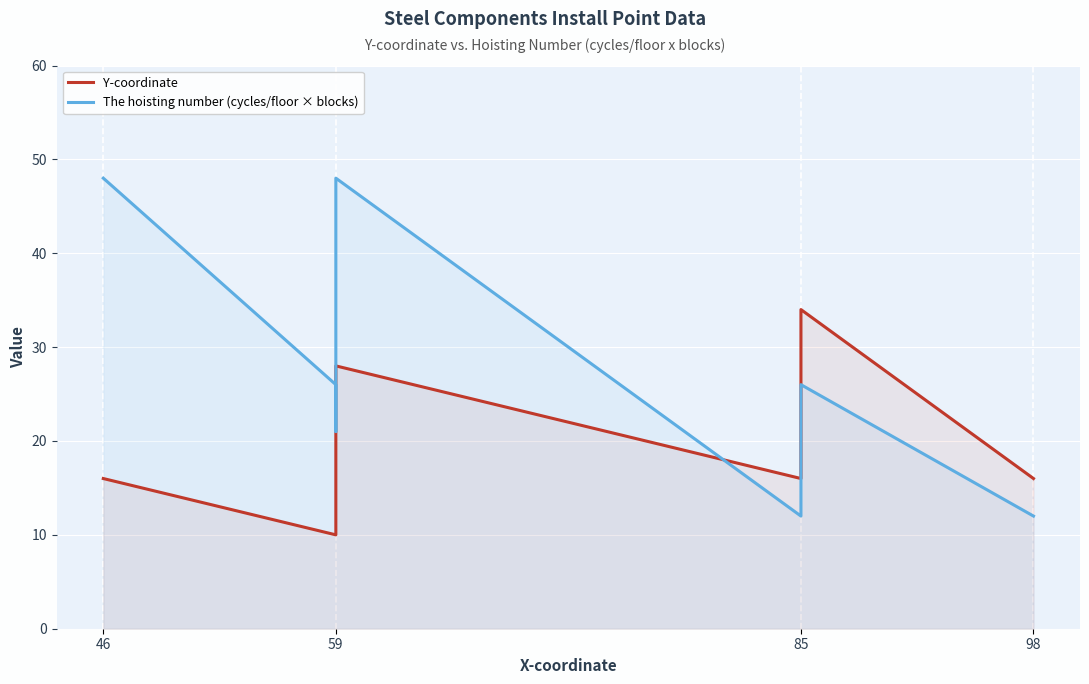

At which label is The hoisting number (cycles/floor × blocks) closest to 30?

59